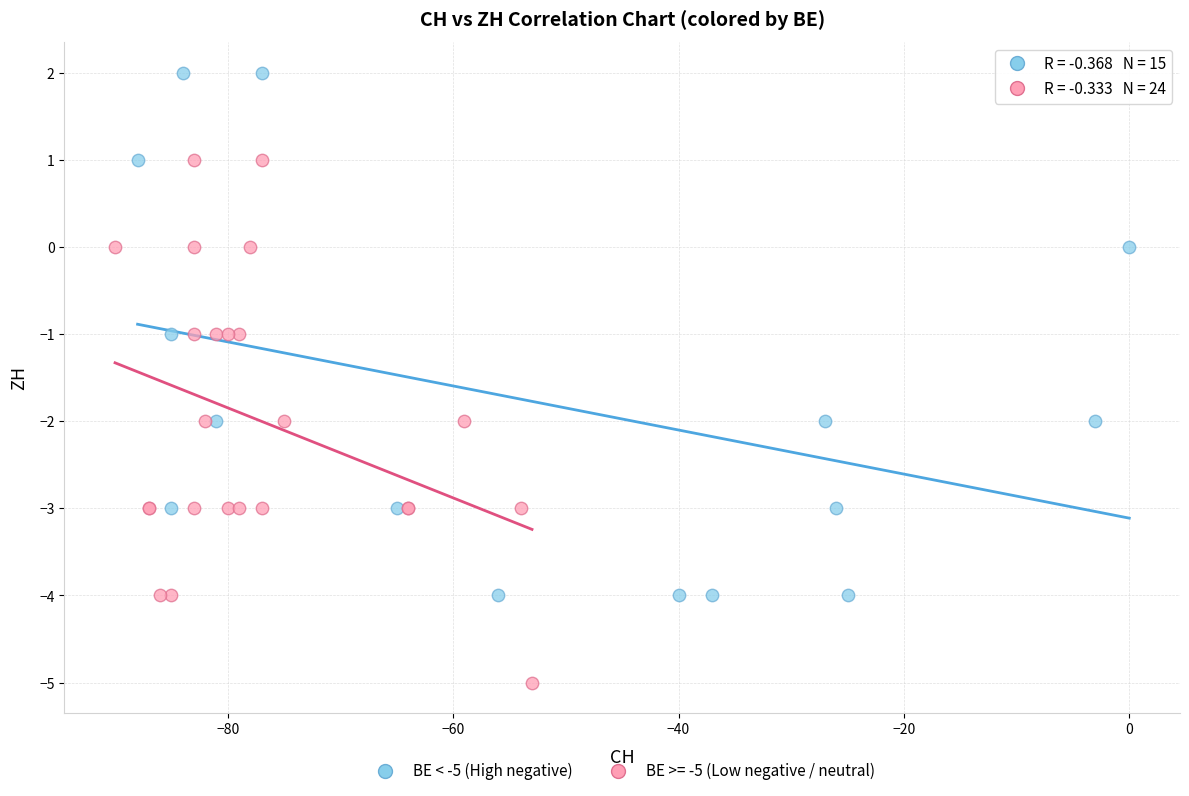

Which series contains the highest Y value?

BE < -5 (High negative)